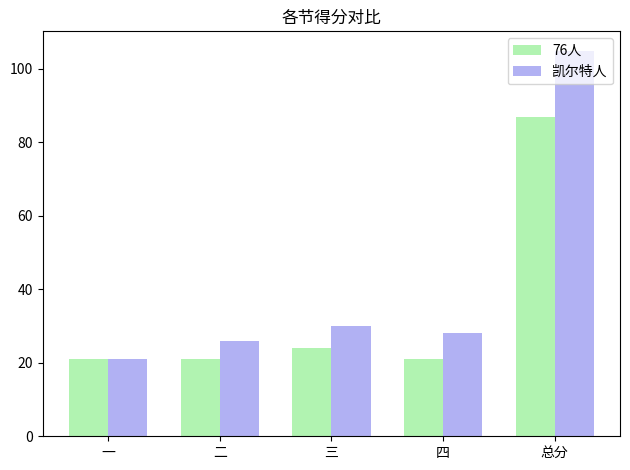

What is the difference between the 76人 values at 总分 and 三?

63